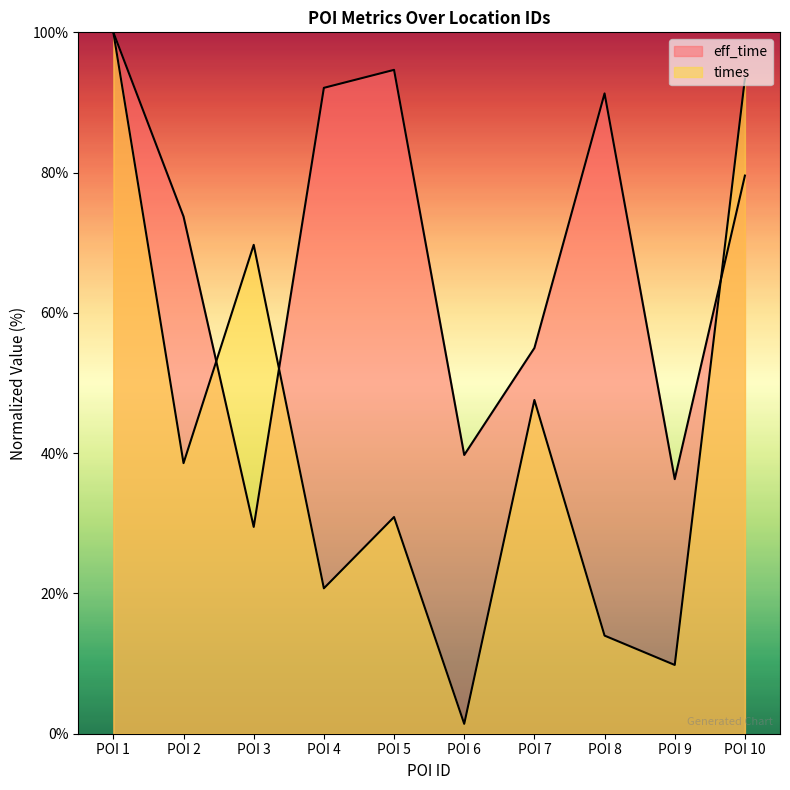

Rank the categories by times value from highest to lowest.

POI 1, POI 10, POI 3, POI 7, POI 2, POI 5, POI 4, POI 8, POI 9, POI 6